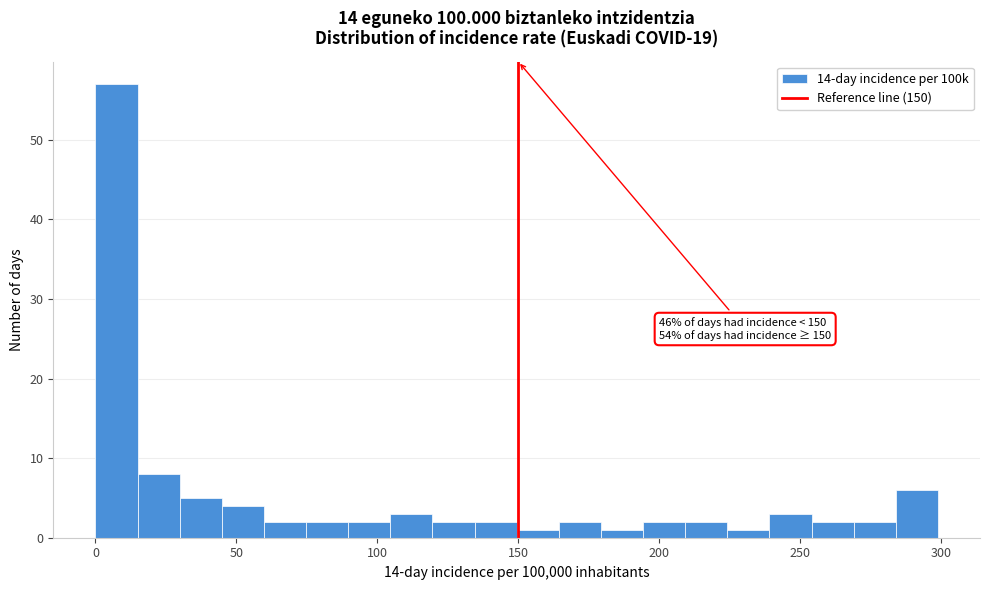

Around what value on the x-axis is the tallest bar? Give the approximate position of its centre, as read against the axis.

5